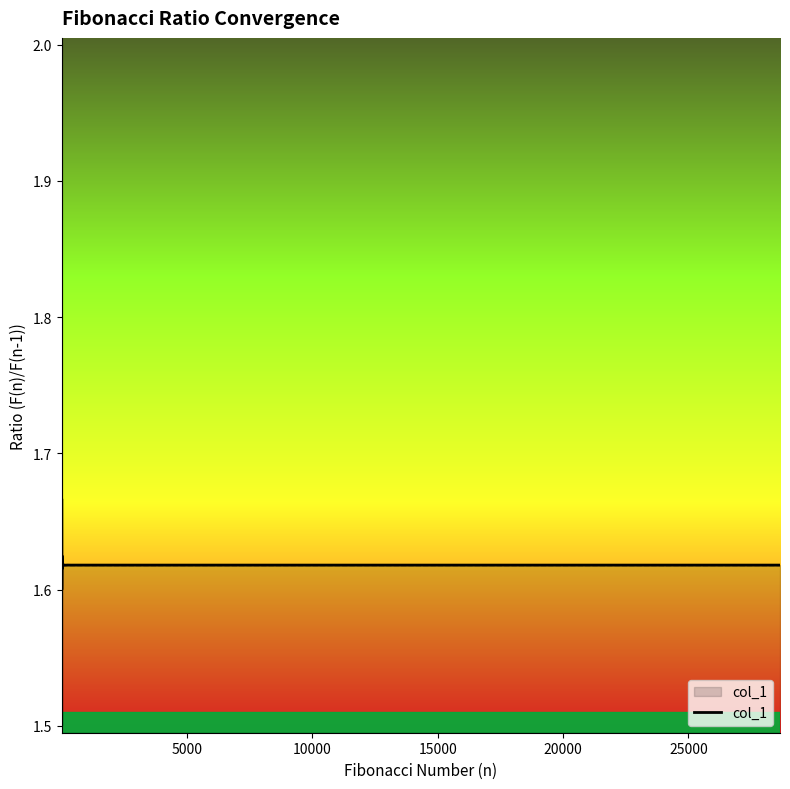

What is the maximum value shown in the chart?

2.0